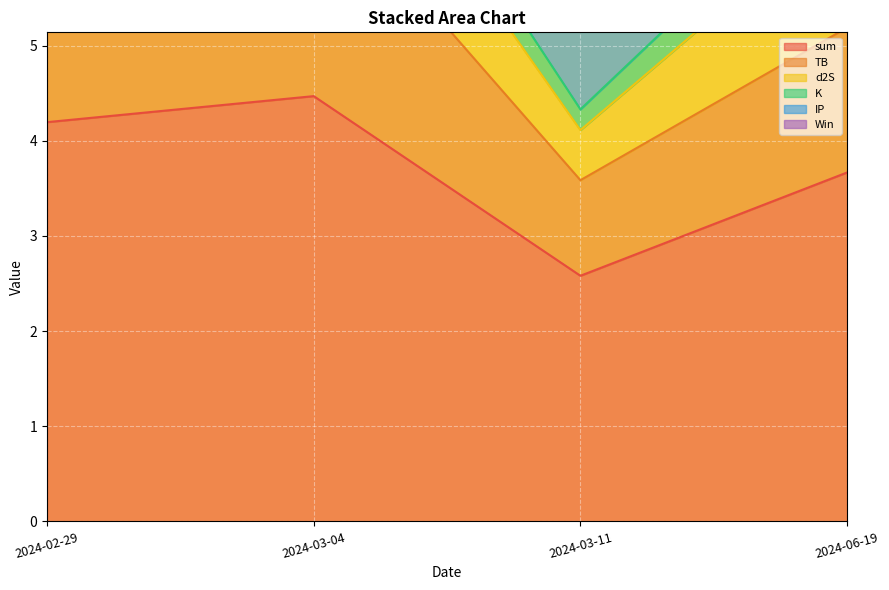

What is the label of the 2nd point from the right?

2024-03-11